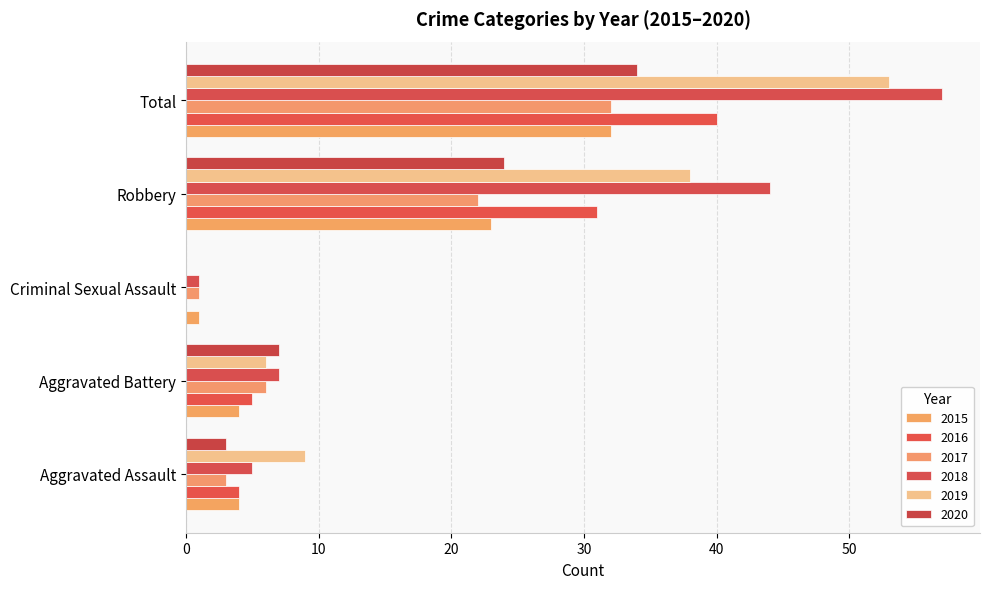

Which series has the widest spread of values?

2018